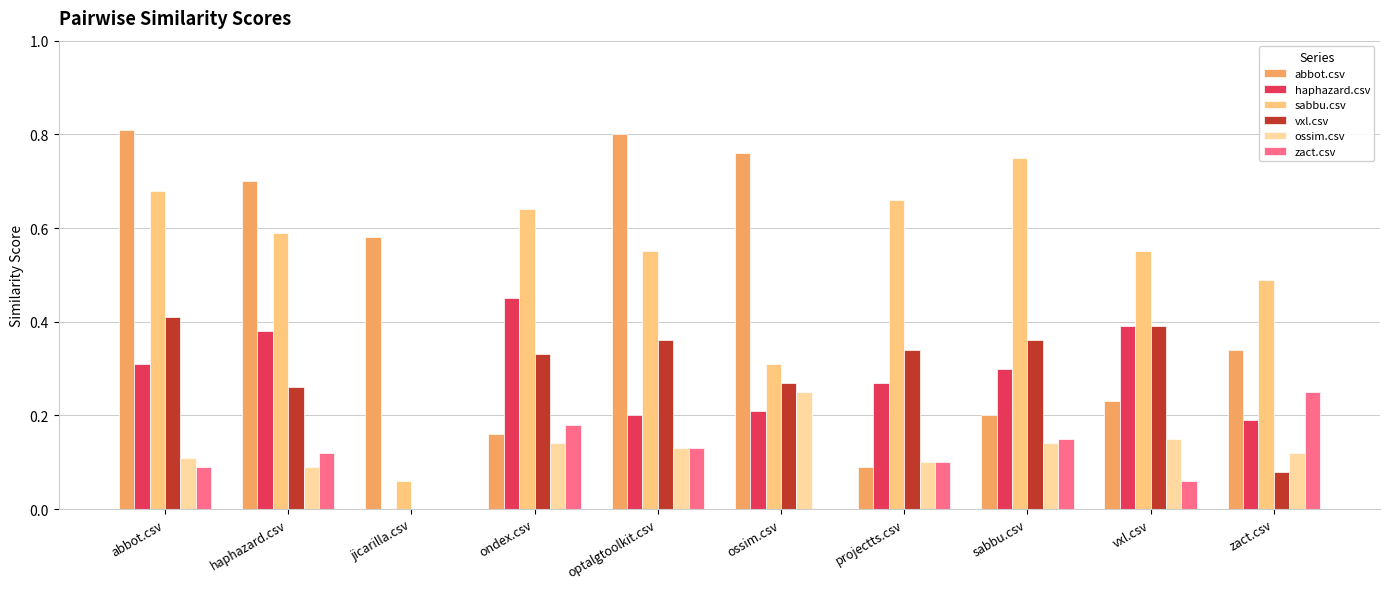

List the series in order of their peak value, highest first.

abbot.csv, sabbu.csv, haphazard.csv, vxl.csv, ossim.csv, zact.csv